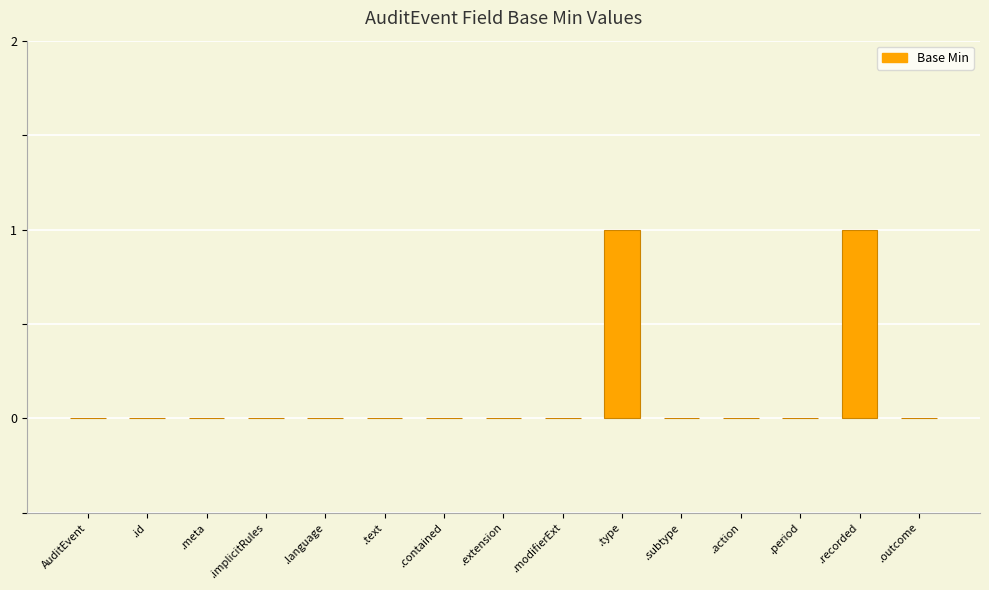

Reading left to right, transcribe all the data shown in this chart.

AuditEvent=0	.id=0	.meta=0	.implicitRules=0	.language=0	.text=0	.contained=0	.extension=0	.modifierExt=0	.type=1	.subtype=0	.action=0	.period=0	.recorded=1	.outcome=0